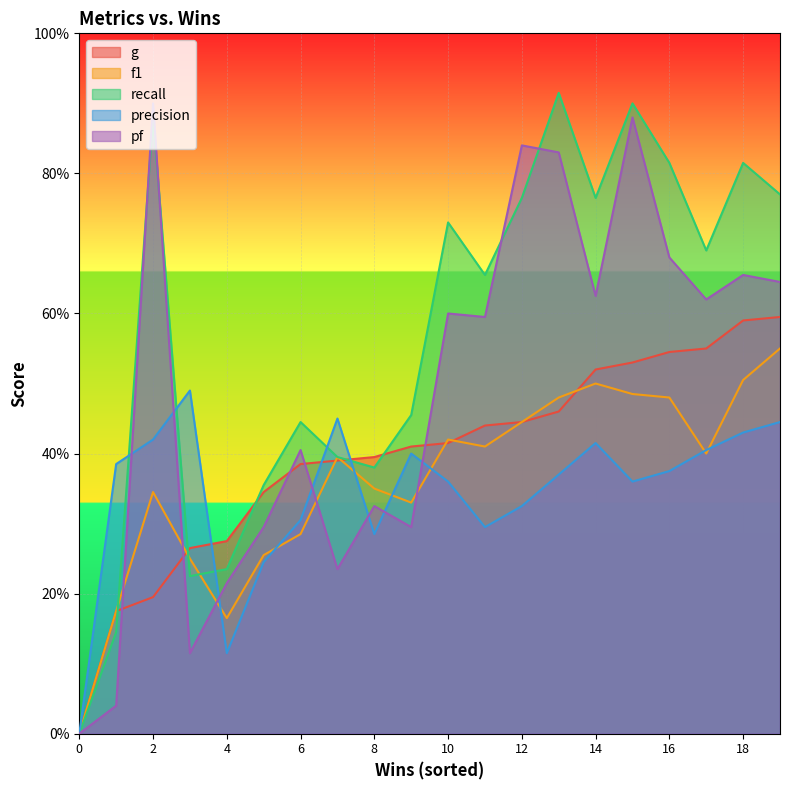

Is the value of g at 1 greater than the value of f1 at 5?

No